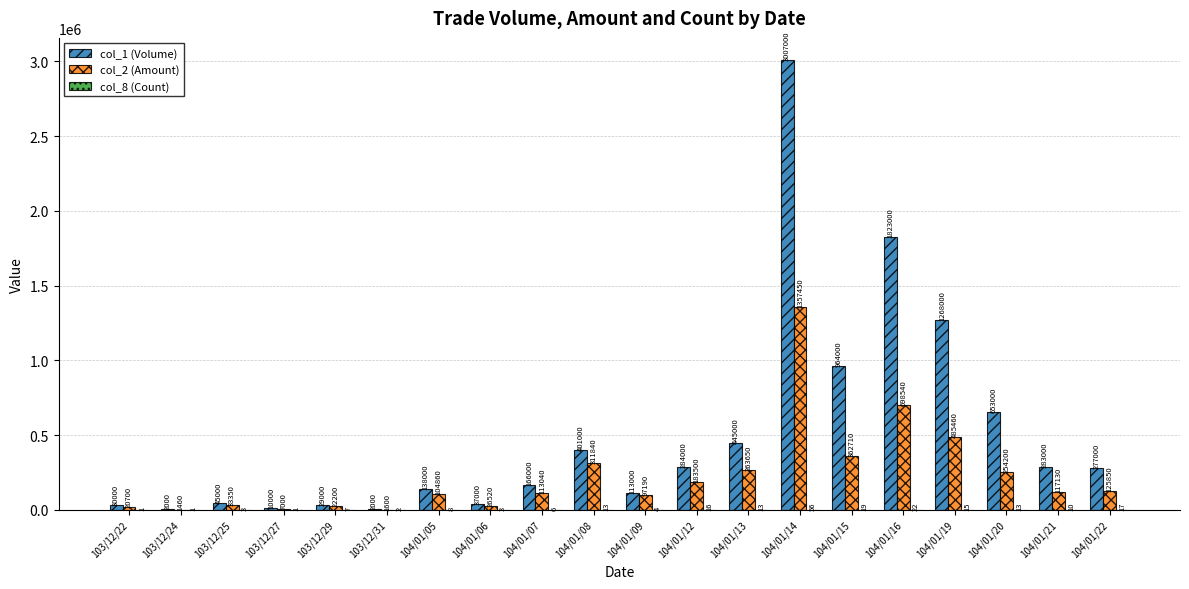

True or false: col_2 (Amount) has a value of 1460 at 103/12/24.

True